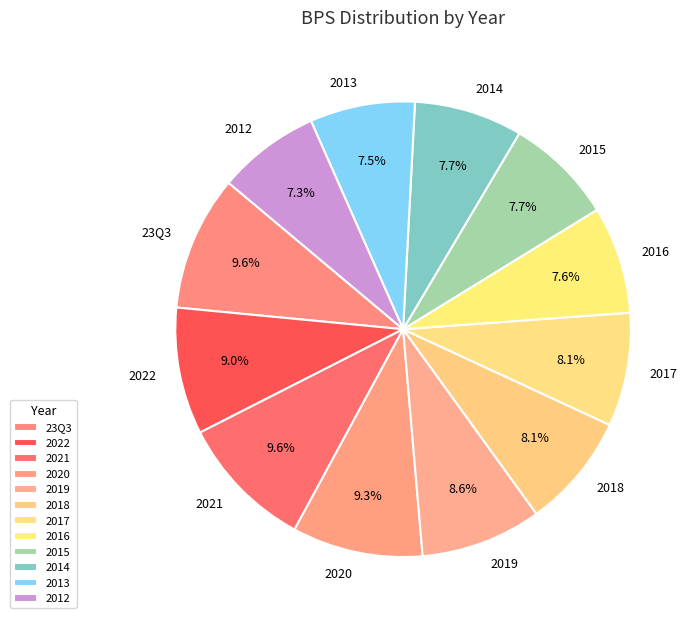

Approximately how many times larger is the value at 2021 compared to 2017?

1.2